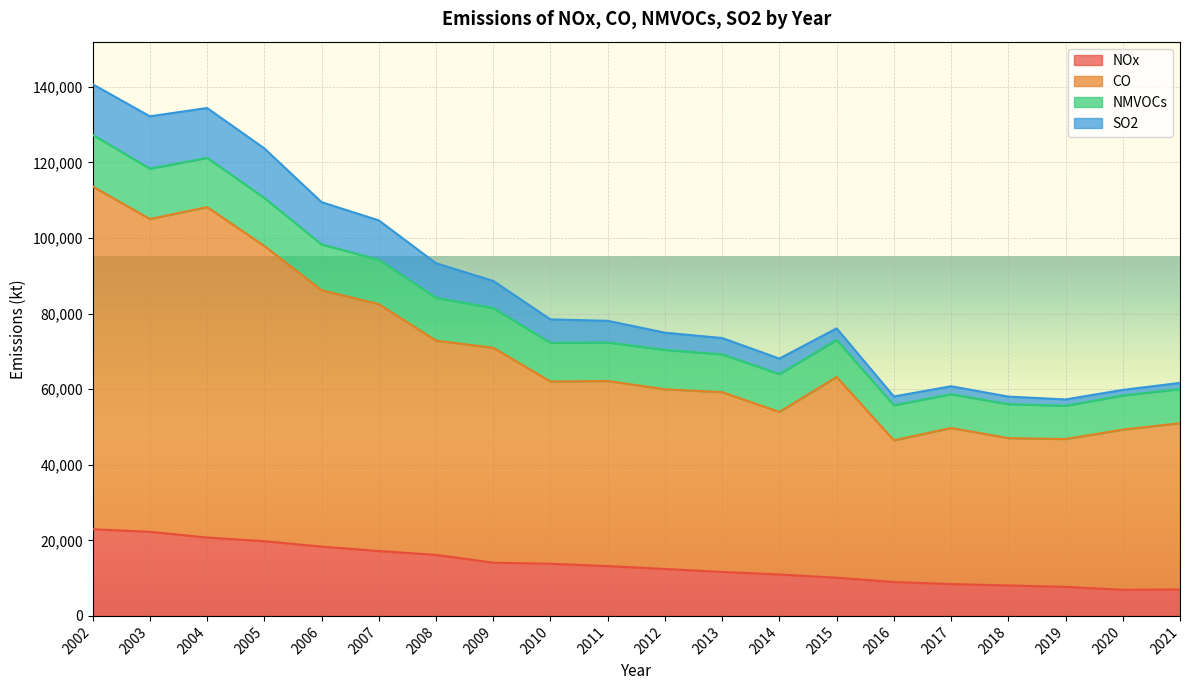

The value of NOx at 2007 is 17165. True or false?

True